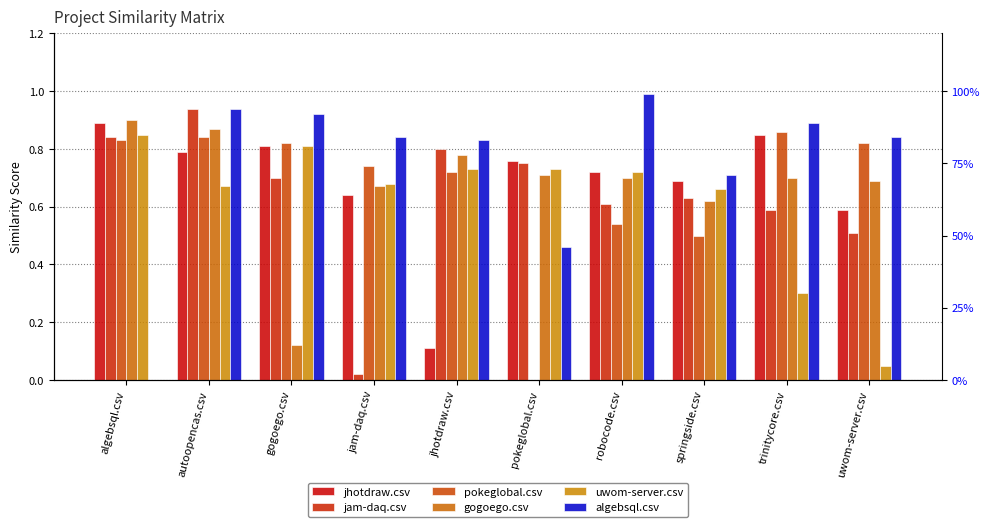

Reading left to right, extract all data points from this chart.

jhotdraw.csv: algebsql.csv=0.9	autoopencas.csv=0.8	gogoego.csv=0.8	jam-daq.csv=0.6	jhotdraw.csv=0.1	pokeglobal.csv=0.8	robocode.csv=0.7	springside.csv=0.7	trinitycore.csv=0.8	uwom-server.csv=0.6
jam-daq.csv: algebsql.csv=0.8	autoopencas.csv=0.9	gogoego.csv=0.7	jam-daq.csv=0.0	jhotdraw.csv=0.8	pokeglobal.csv=0.8	robocode.csv=0.6	springside.csv=0.6	trinitycore.csv=0.6	uwom-server.csv=0.5
pokeglobal.csv: algebsql.csv=0.8	autoopencas.csv=0.8	gogoego.csv=0.8	jam-daq.csv=0.7	jhotdraw.csv=0.7	pokeglobal.csv=0.0	robocode.csv=0.5	springside.csv=0.5	trinitycore.csv=0.9	uwom-server.csv=0.8
gogoego.csv: algebsql.csv=0.9	autoopencas.csv=0.9	gogoego.csv=0.1	jam-daq.csv=0.7	jhotdraw.csv=0.8	pokeglobal.csv=0.7	robocode.csv=0.7	springside.csv=0.6	trinitycore.csv=0.7	uwom-server.csv=0.7
uwom-server.csv: algebsql.csv=0.8	autoopencas.csv=0.7	gogoego.csv=0.8	jam-daq.csv=0.7	jhotdraw.csv=0.7	pokeglobal.csv=0.7	robocode.csv=0.7	springside.csv=0.7	trinitycore.csv=0.3	uwom-server.csv=0.1
algebsql.csv: algebsql.csv=0.0	autoopencas.csv=0.9	gogoego.csv=0.9	jam-daq.csv=0.8	jhotdraw.csv=0.8	pokeglobal.csv=0.5	robocode.csv=1.0	springside.csv=0.7	trinitycore.csv=0.9	uwom-server.csv=0.8